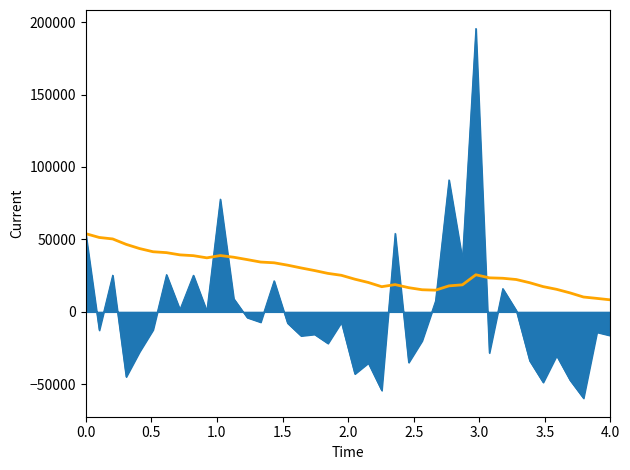

How many lines are shown in the chart?

2